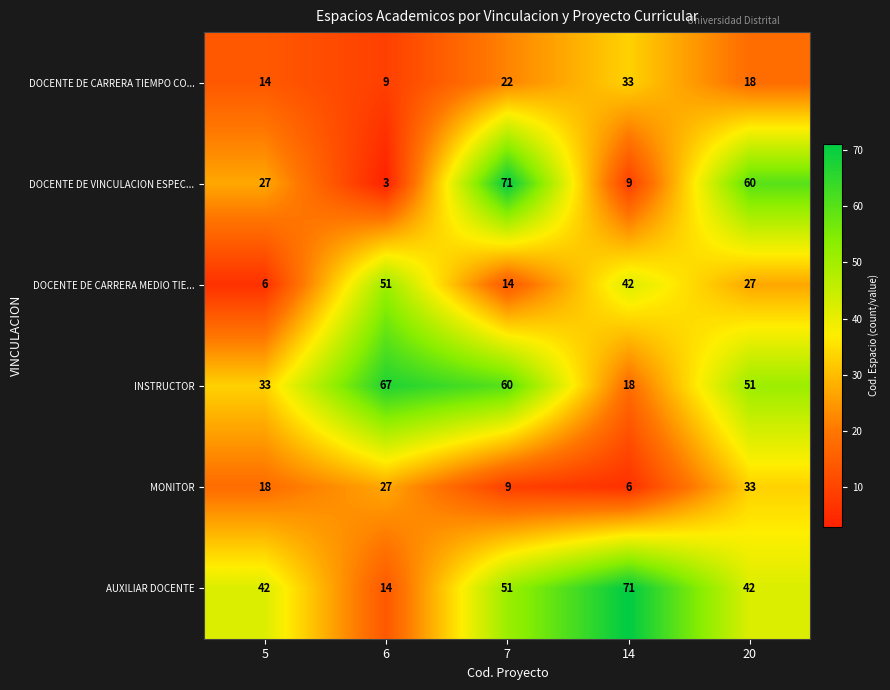

Count the number of data series in this chart.

6